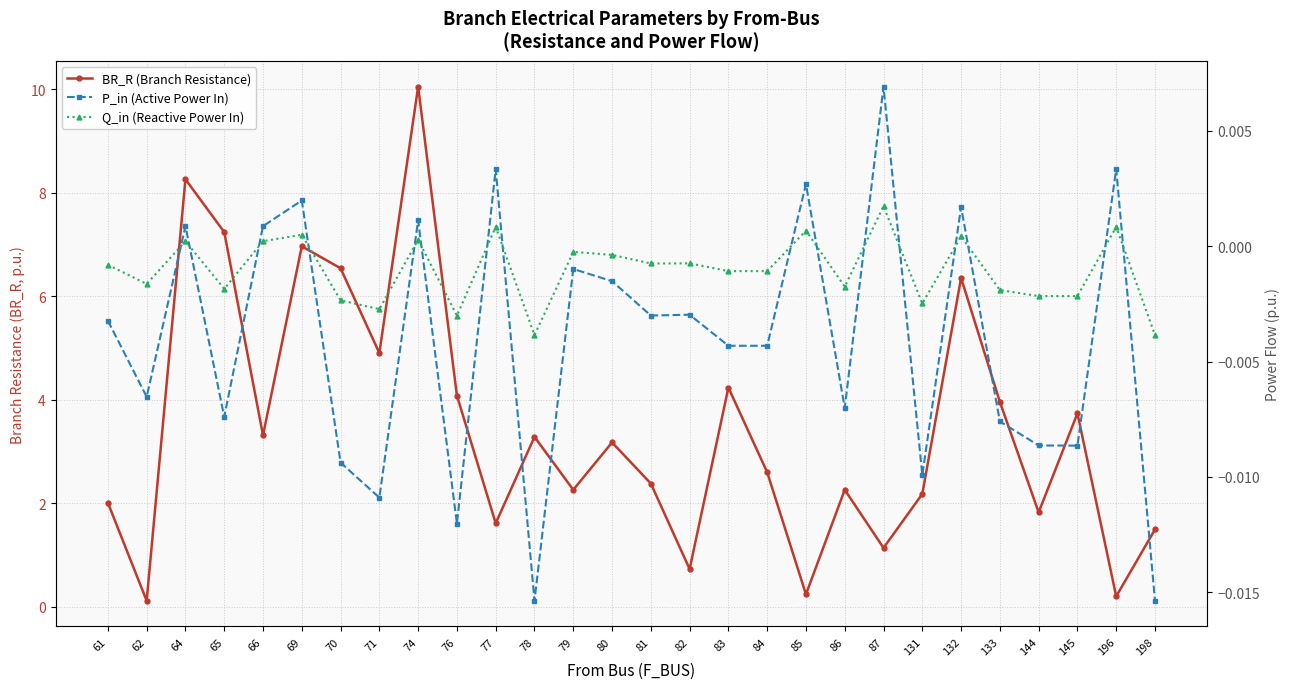

Is it true that BR_R (Branch Resistance) equals 7.2 at 65?

True